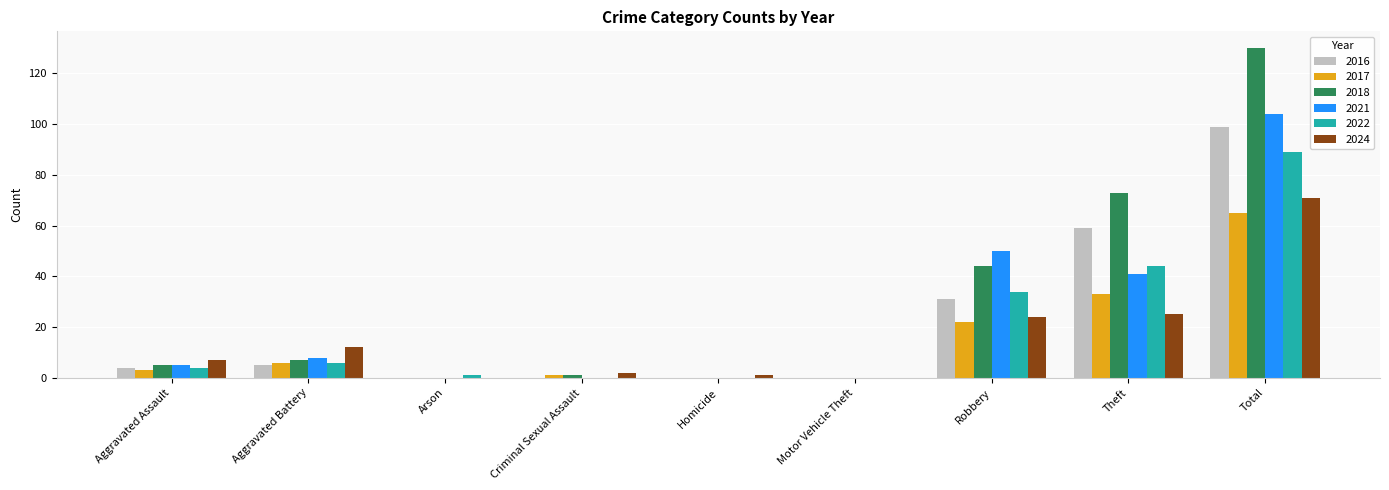

How many categories are shown in the chart?

9